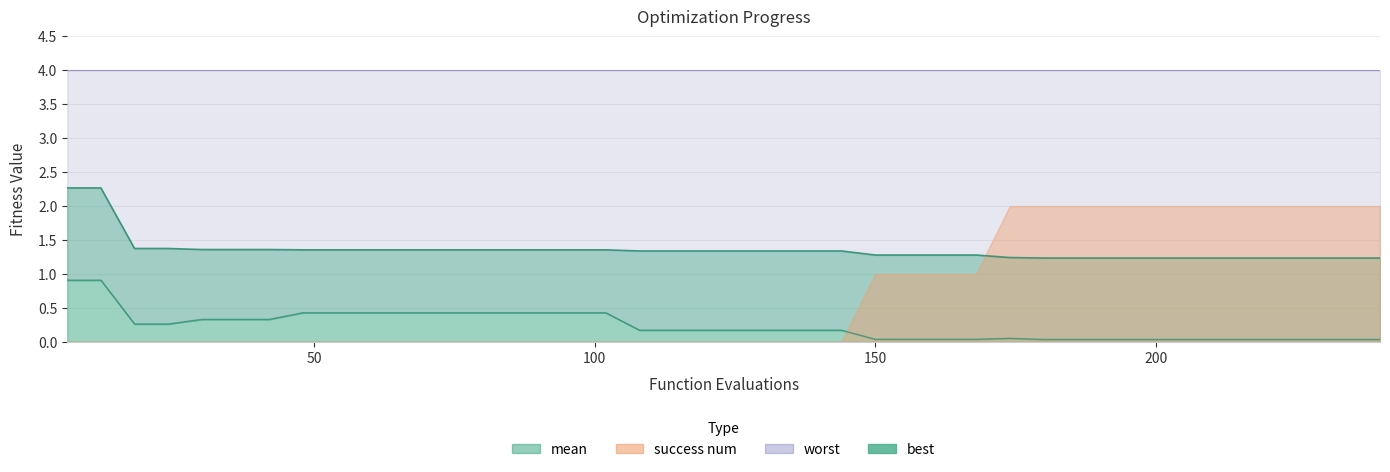

True or false: best and mean intersect in this chart.

False